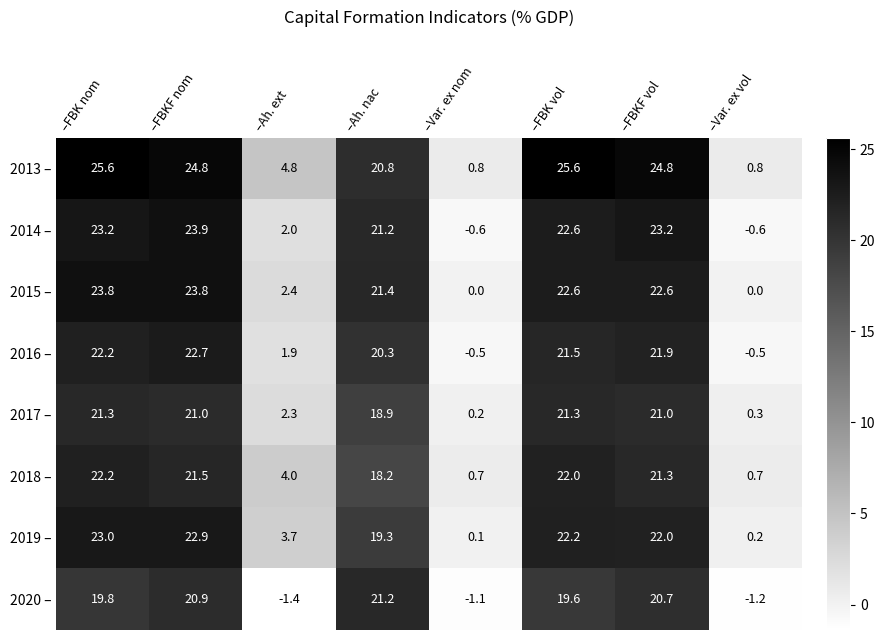

At which category does the chart reach its minimum across all series?

–Ah. ext